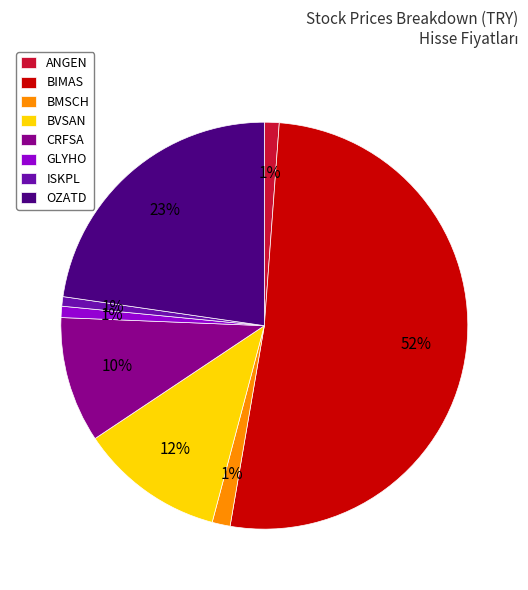

Which slice is the largest?

BIMAS